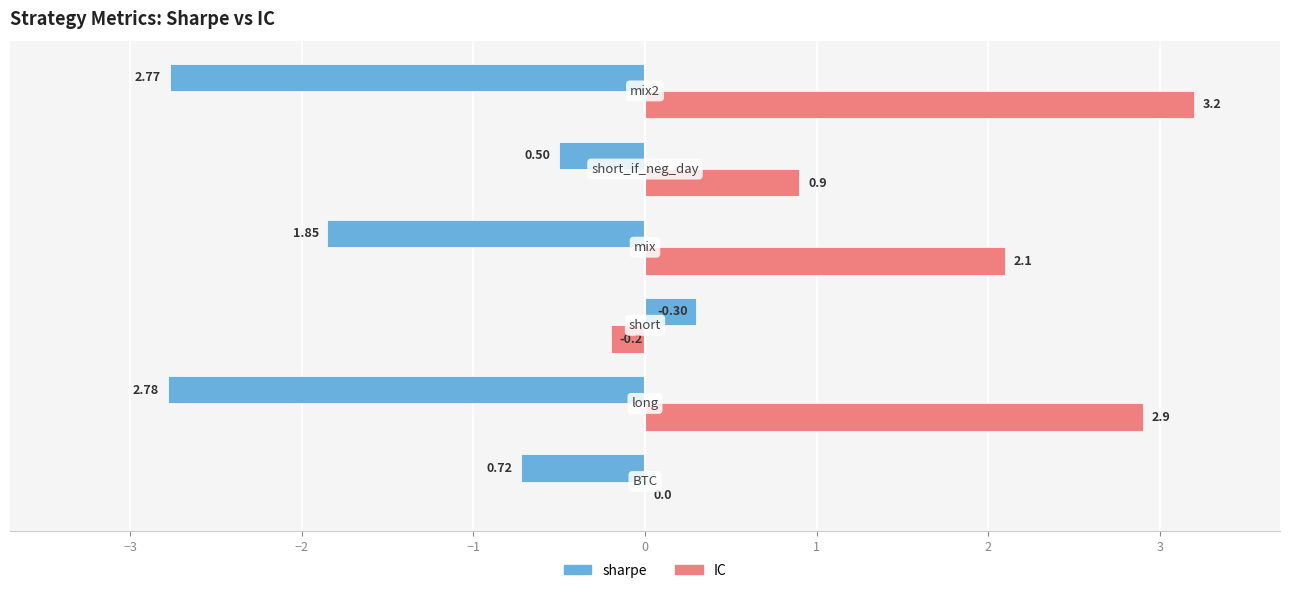

Which series has the largest total across all categories?

IC